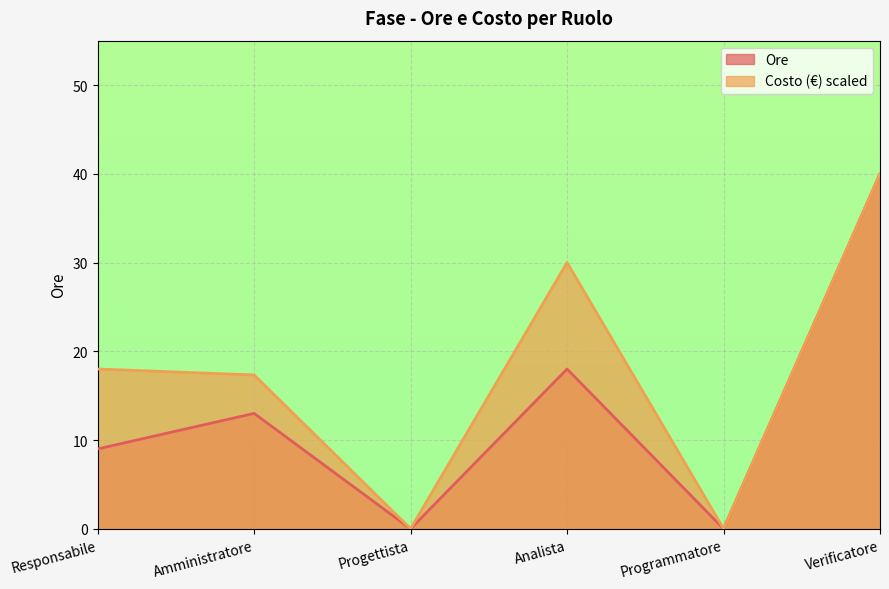

At which label does Ore reach its peak?

Verificatore